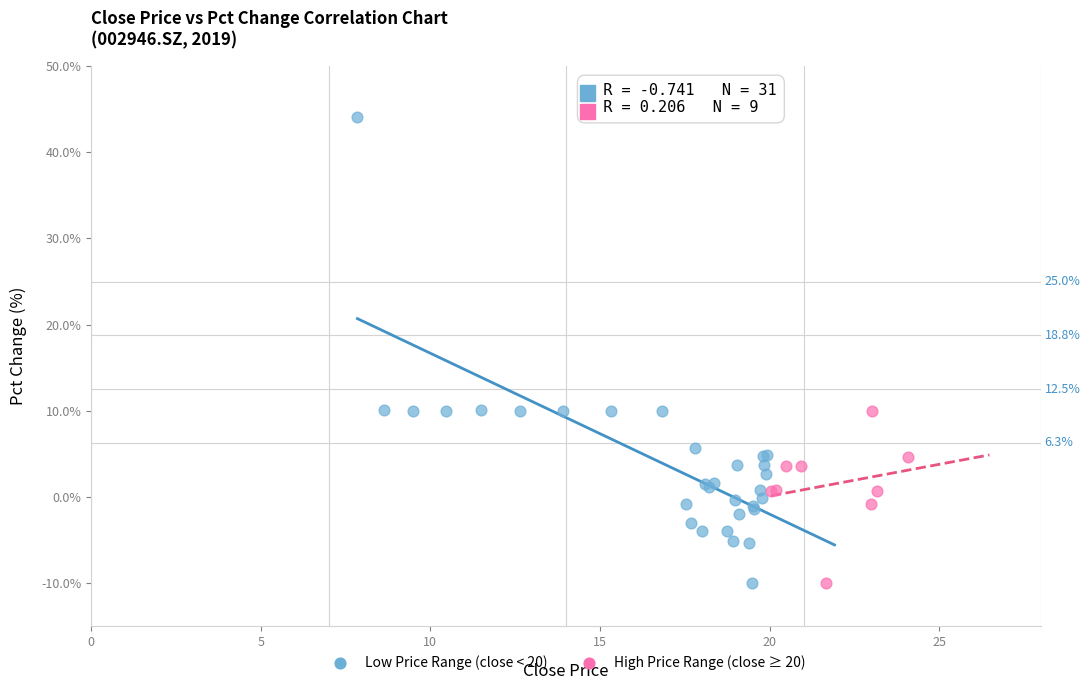

Which series has the largest Y range (max minus min)?

Low Price Range (close < 20)